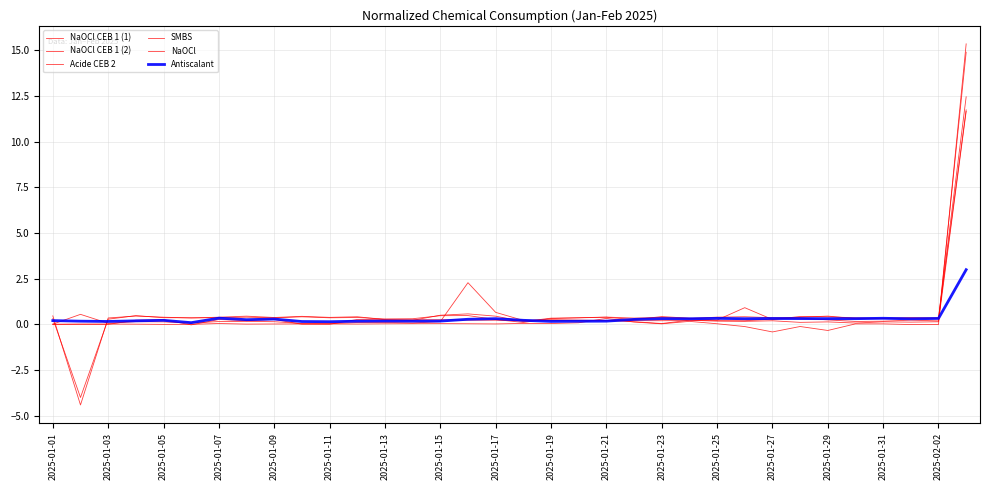

How many values in the NaOCl CEB 1 (2) series exceed 0?

33